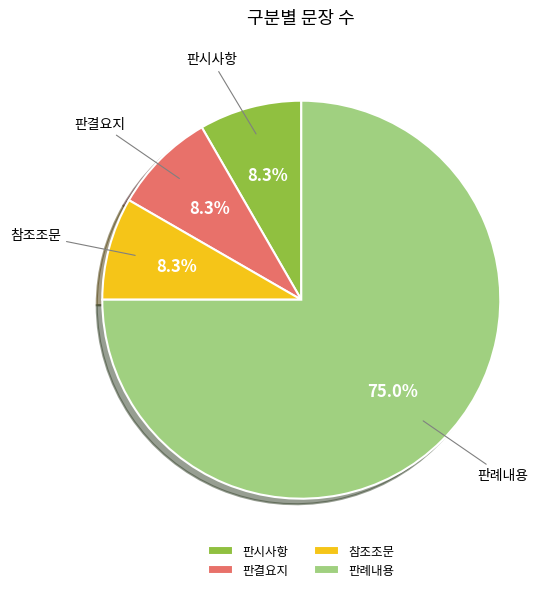

To the nearest percent, what is the combined percentage of 참조조문 and 판결요지?

17%